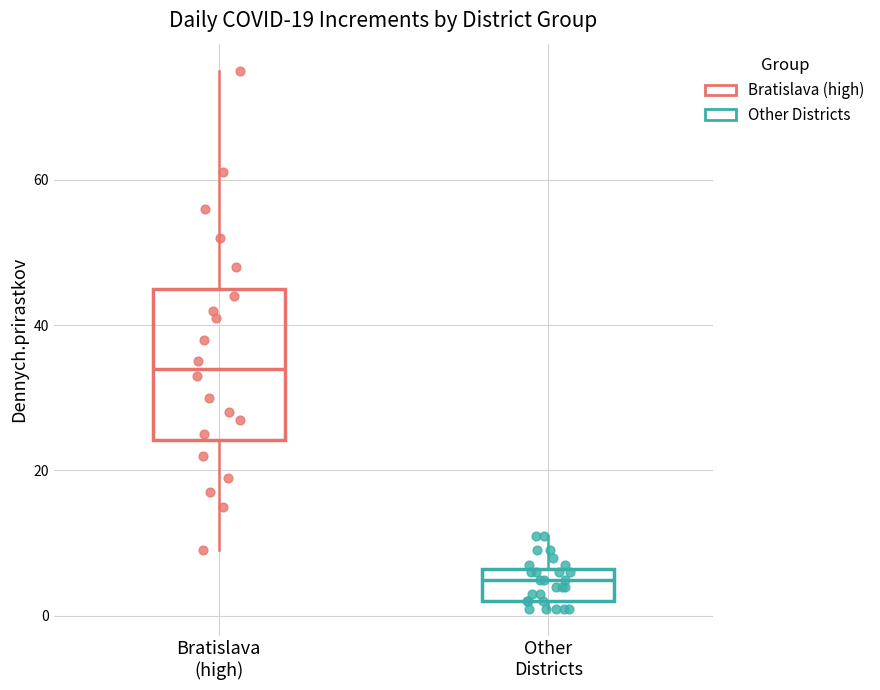

Where is the upper edge of the box for Bratislava (high) on the y-axis? The values are not printed on the chart, so give them approximately, as read against the axis.

46